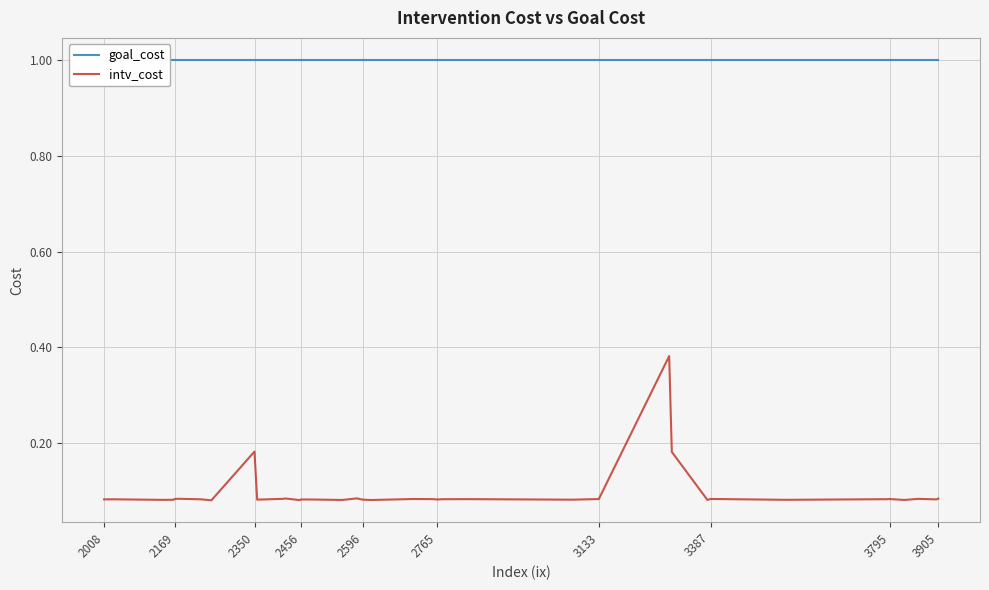

True or false: intv_cost has a value of 0.0 at 3133.

False